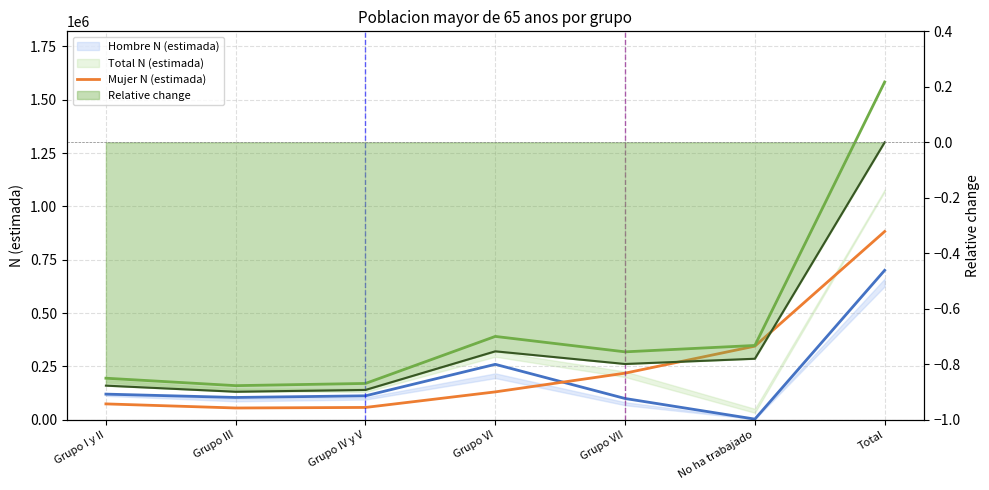

What is the difference between the maximum and minimum values in the Relative change series?

0.9